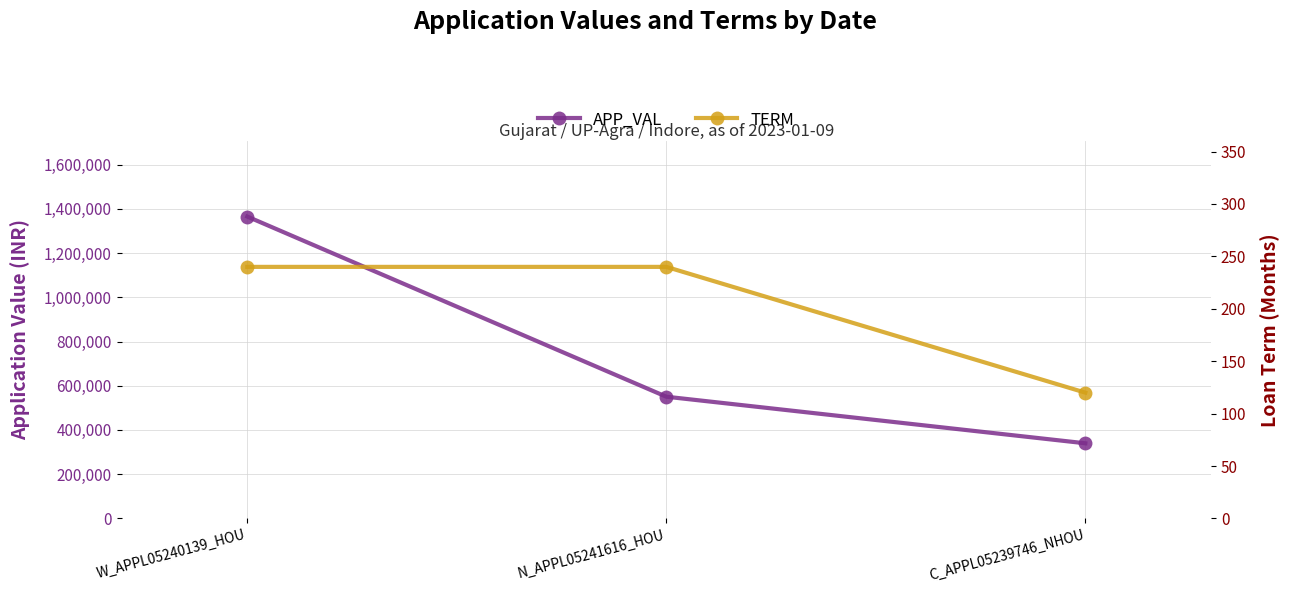

At which category is the sum across all series the highest?

W_APPL05240139_HOU